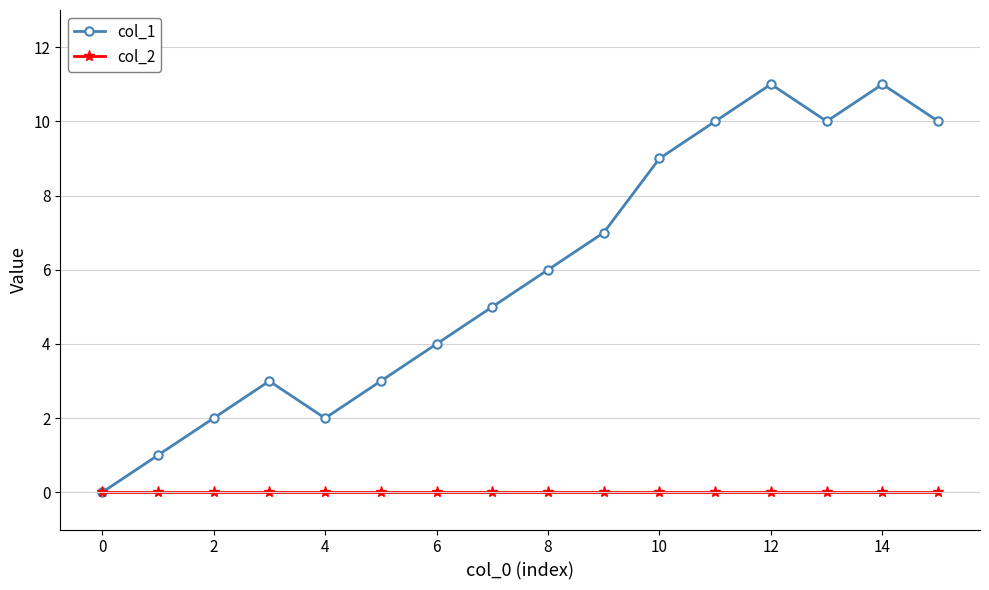

Reading left to right, what are all the values shown in this chart?

col_1: 0	1	2	3	2	3	4	5	6	7	9	10	11	10	11	10
col_2: 0	0	0	0	0	0	0	0	0	0	0	0	0	0	0	0